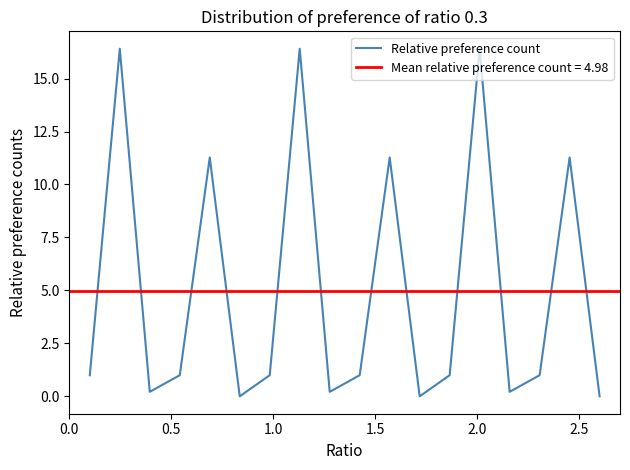

Reading left to right, what are all the values shown in this chart?

1.0	16.4	0.2	1.0	11.3	0.0	1.0	16.4	0.2	1.0	11.3	0.0	1.0	16.4	0.2	1.0	11.3	0.0